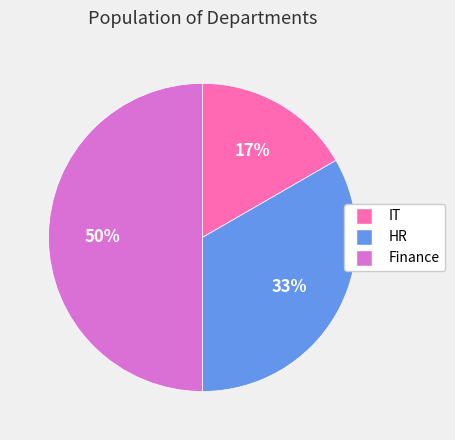

Does IT represent more than half of the total?

No